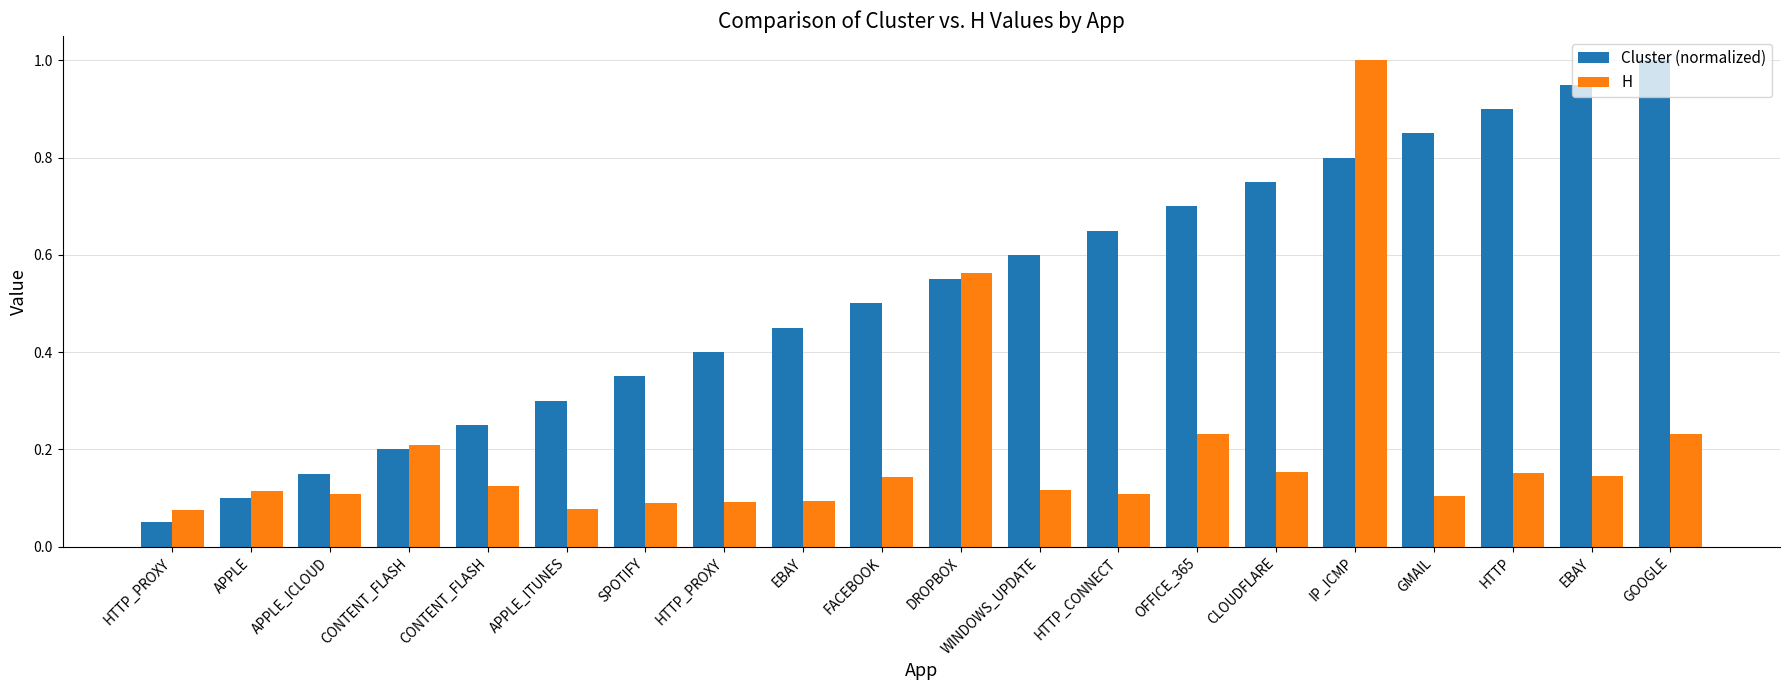

What is the label of the 17th bar from the right?

CONTENT_FLASH